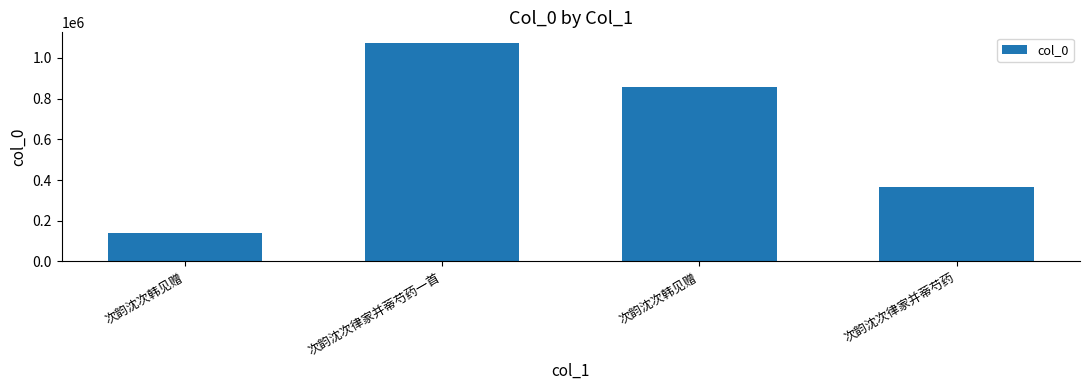

How many bars are there in total?

4